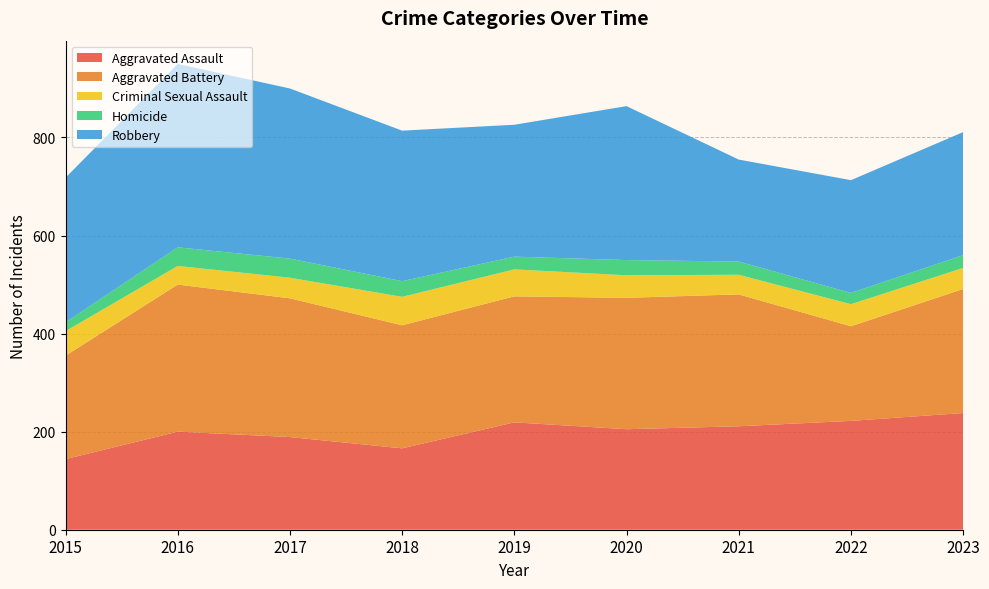

Reading left to right, extract all data points from this chart.

Aggravated Assault: 144	200	189	166	219	205	211	222	238
Aggravated Battery: 211	300	283	251	257	268	269	193	253
Criminal Sexual Assault: 50	38	42	58	55	46	40	45	43
Homicide: 18	38	39	32	26	31	27	23	26
Robbery: 295	374	347	307	269	314	208	230	251